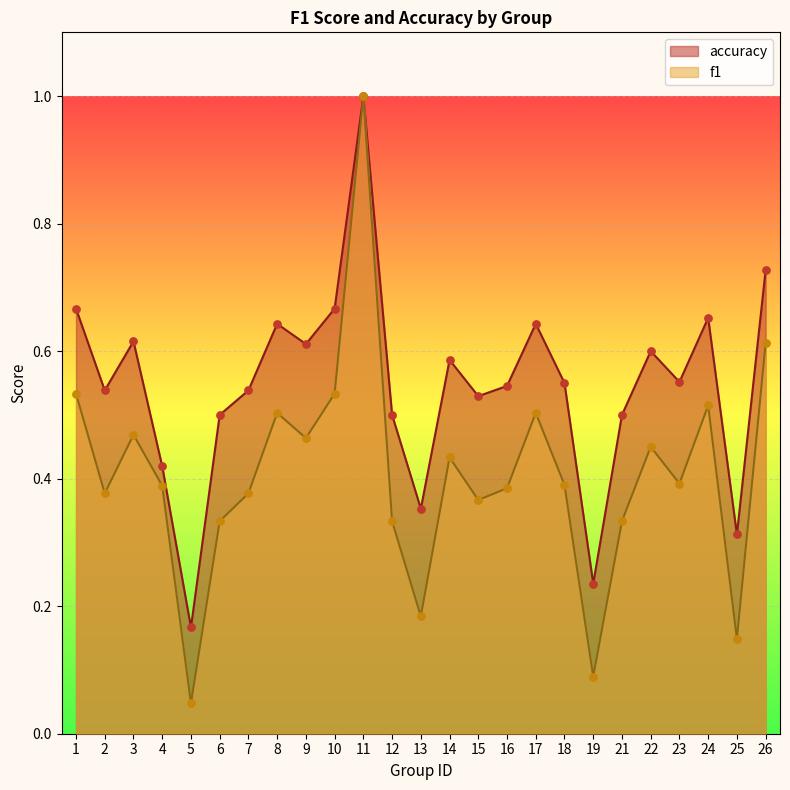

At which category is the sum across all series the highest?

11